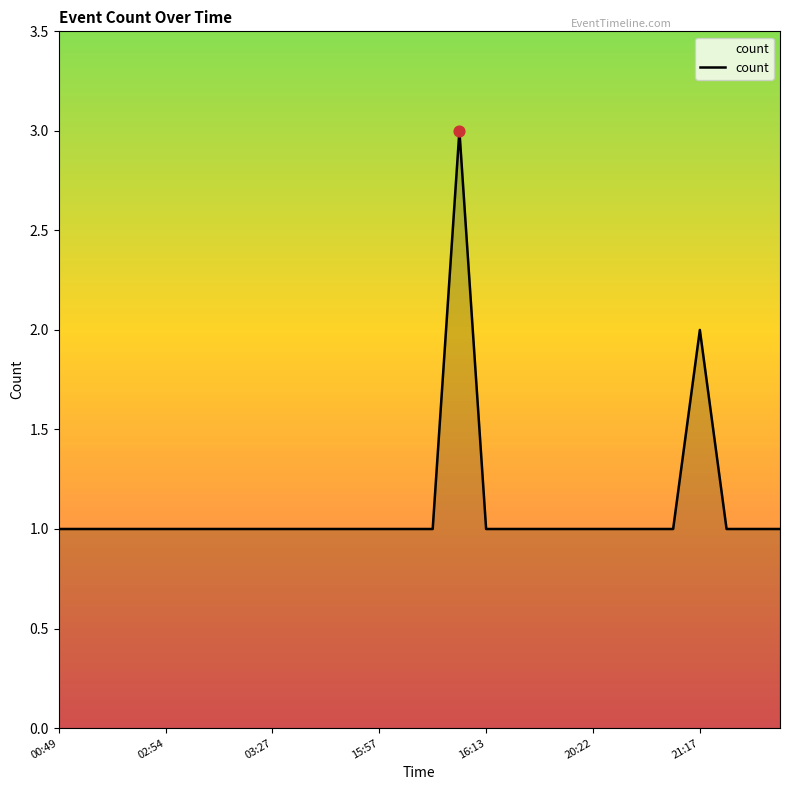

What is the greatest value displayed?

3